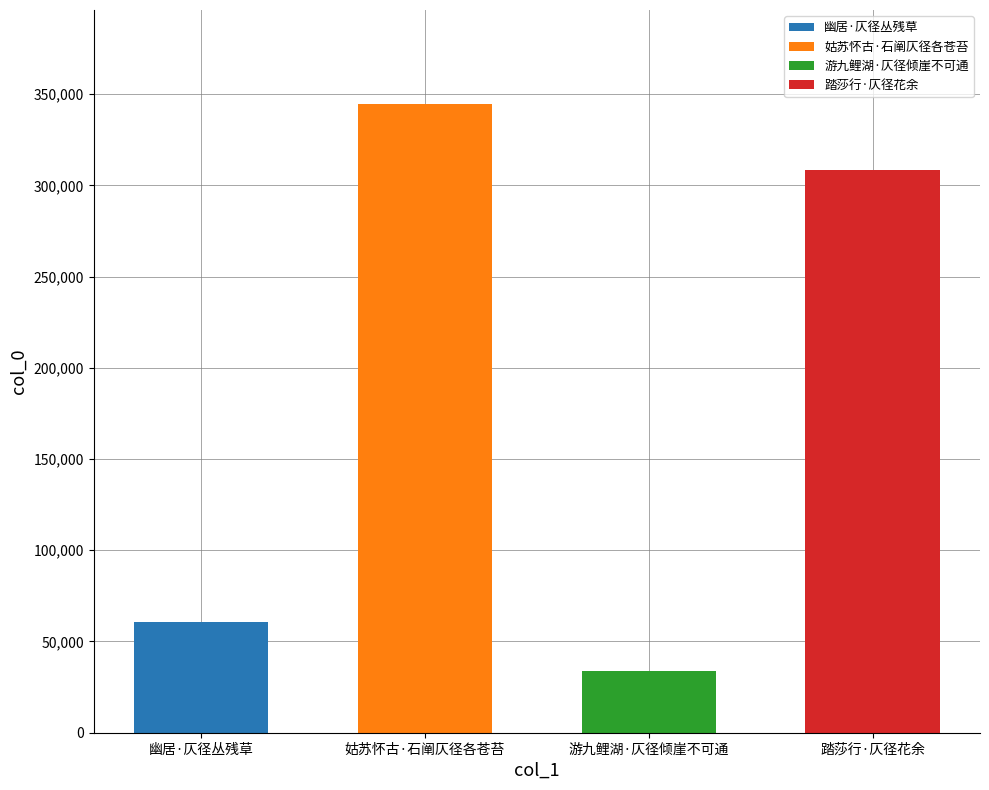

What is the label of the 1st bar from the left?

幽居·仄径丛残草